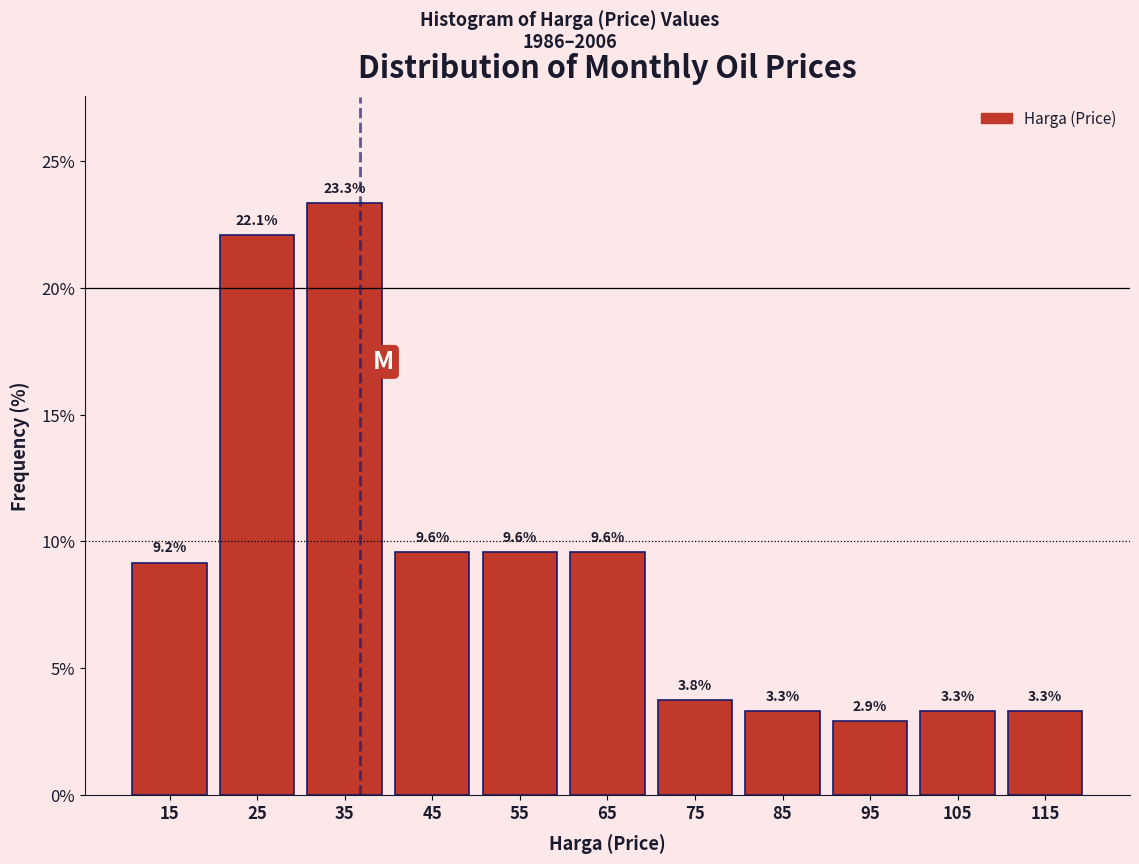

Reading right to left, list all the values displayed in this chart.

115=3.3	105=3.3	95=2.9	85=3.3	75=3.8	65=9.6	55=9.6	45=9.6	35=23.3	25=22.1	15=9.2